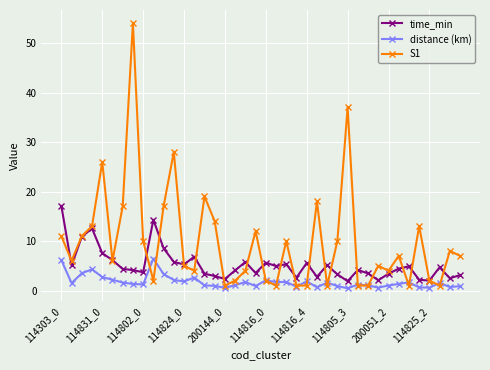

Which series has the largest range (max minus min)?

S1